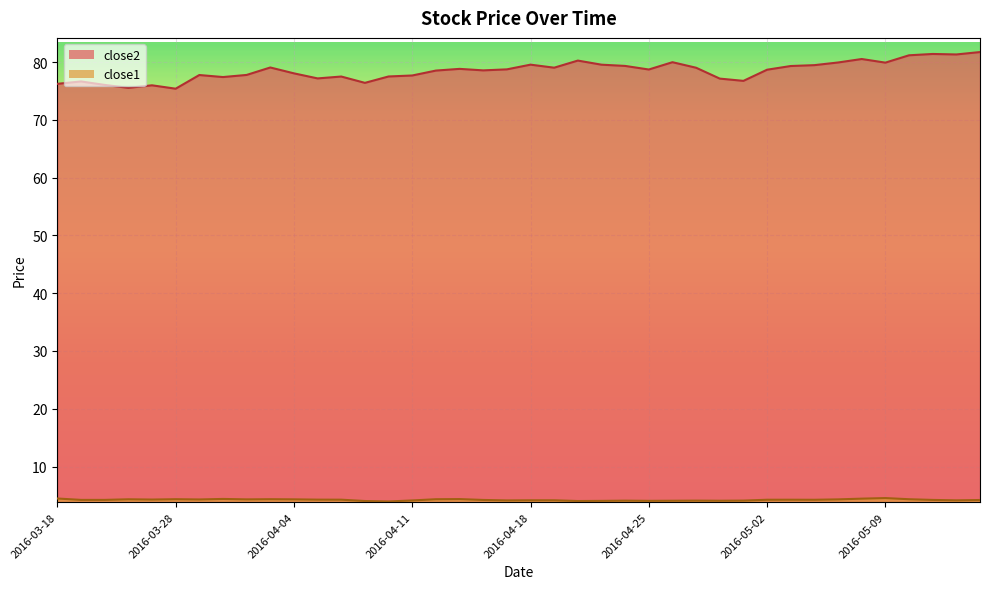

What is the total value across all series at 2016-03-24?

80.3